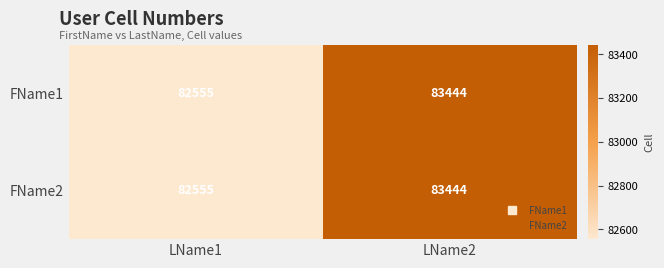

List the labels in order of FName1 value, largest first.

LName2, LName1